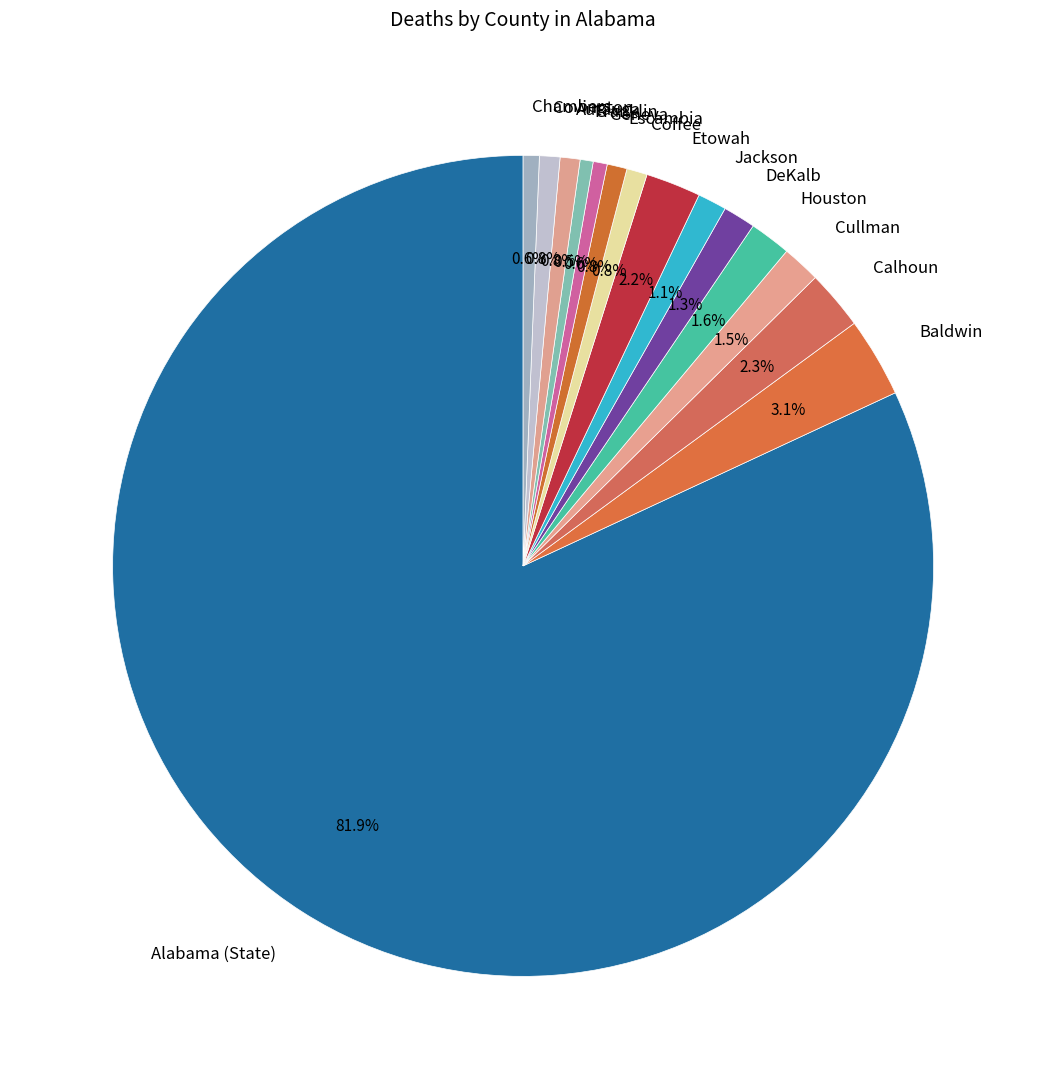

Between Baldwin and Coffee, which is larger?

Baldwin